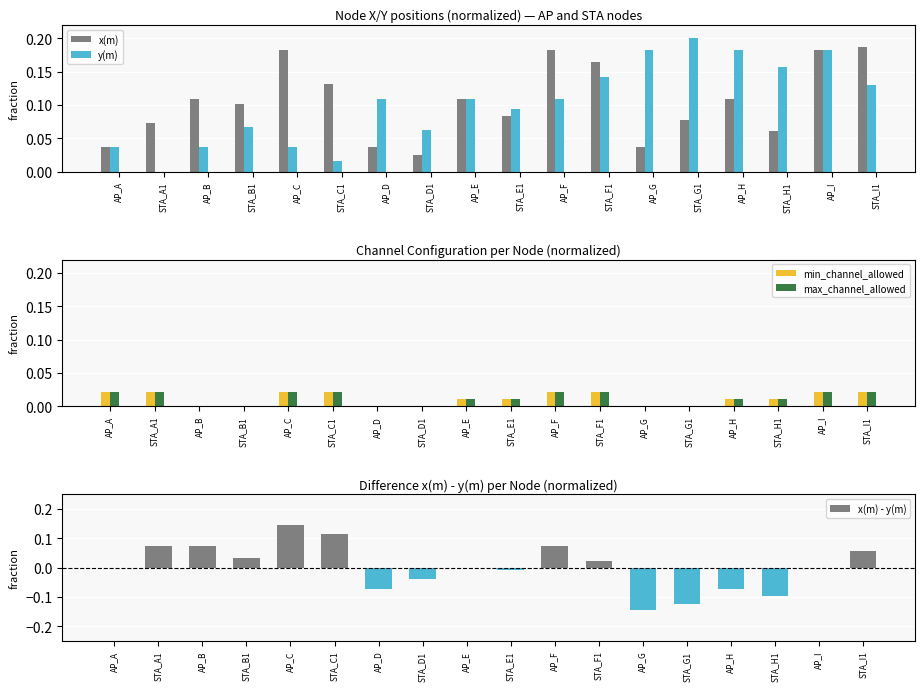

Between STA_E1 and AP_H, which series saw the biggest shift?

y(m)